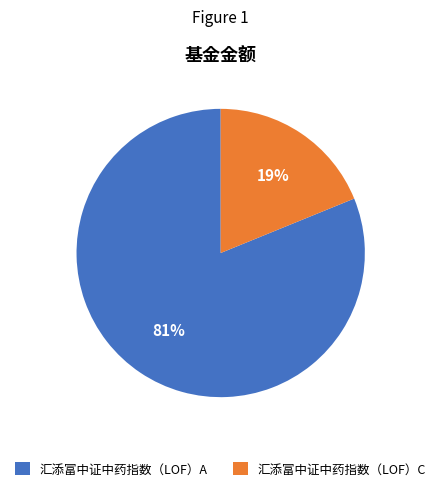

Rank the categories by value from lowest to highest.

汇添富中证中药指数（LOF）C, 汇添富中证中药指数（LOF）A